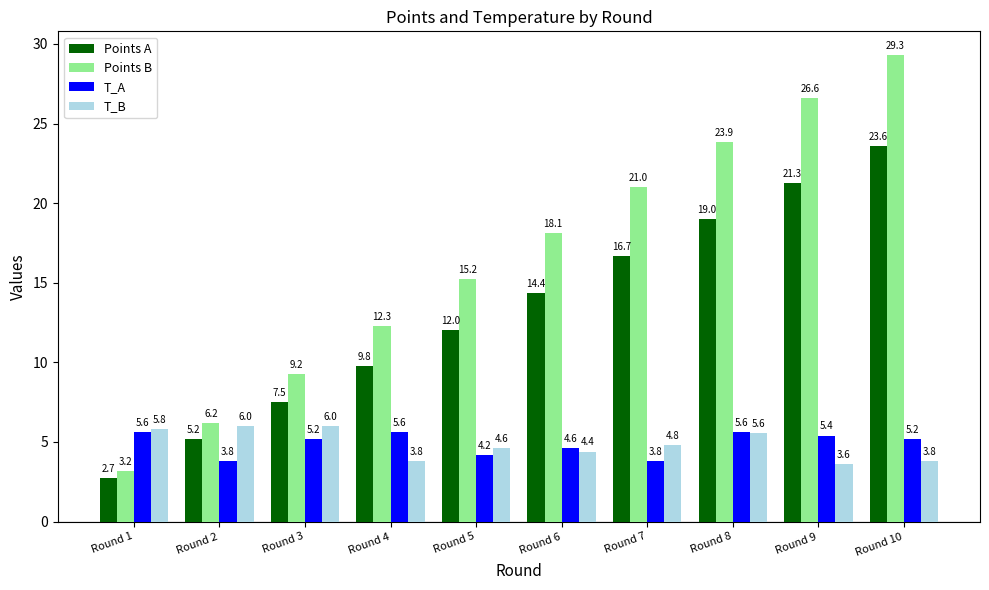

What is the minimum value shown in the chart?

2.7